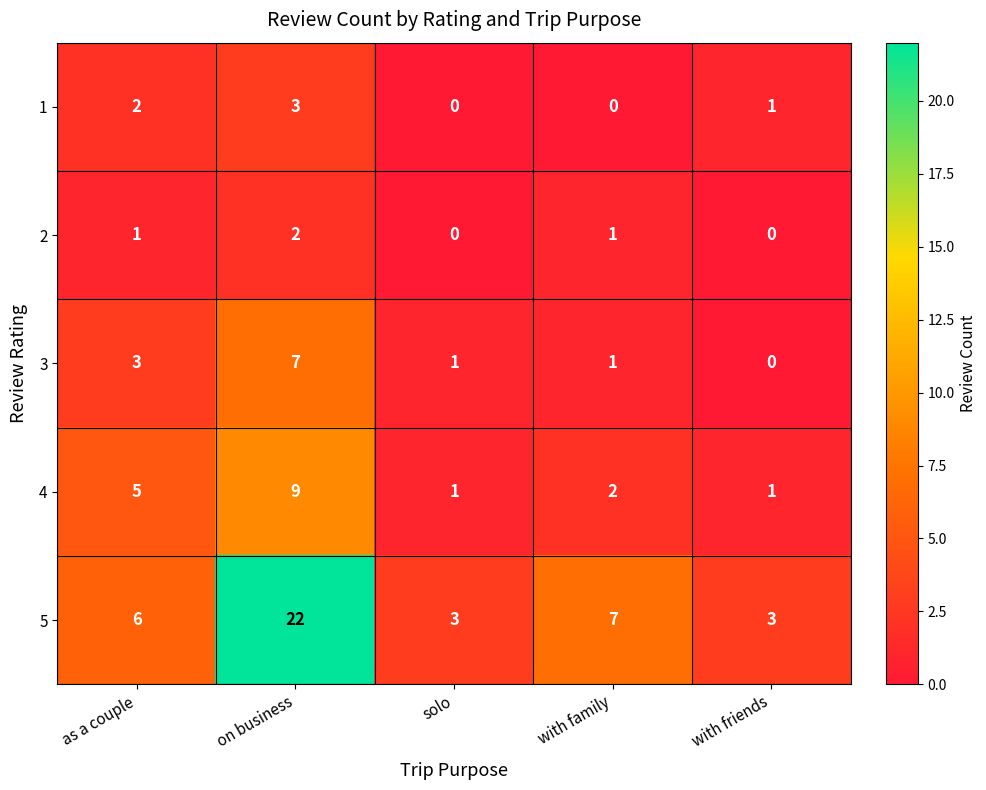

Is it true that 3 equals 3 at as a couple?

True